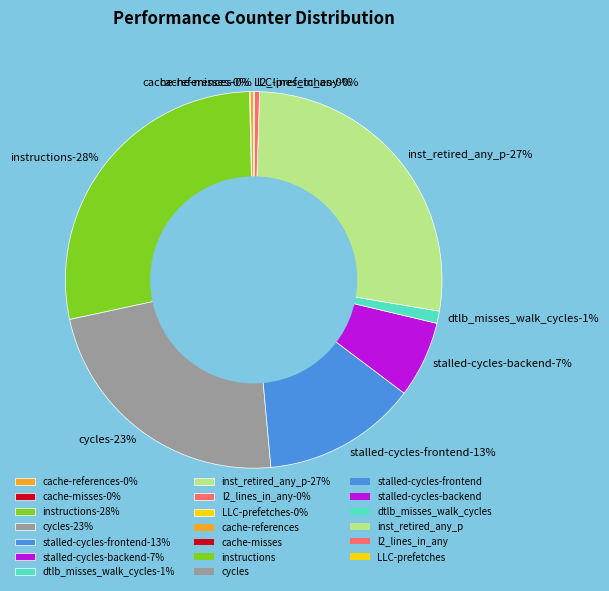

To the nearest percent, what is the average slice percentage?

10%